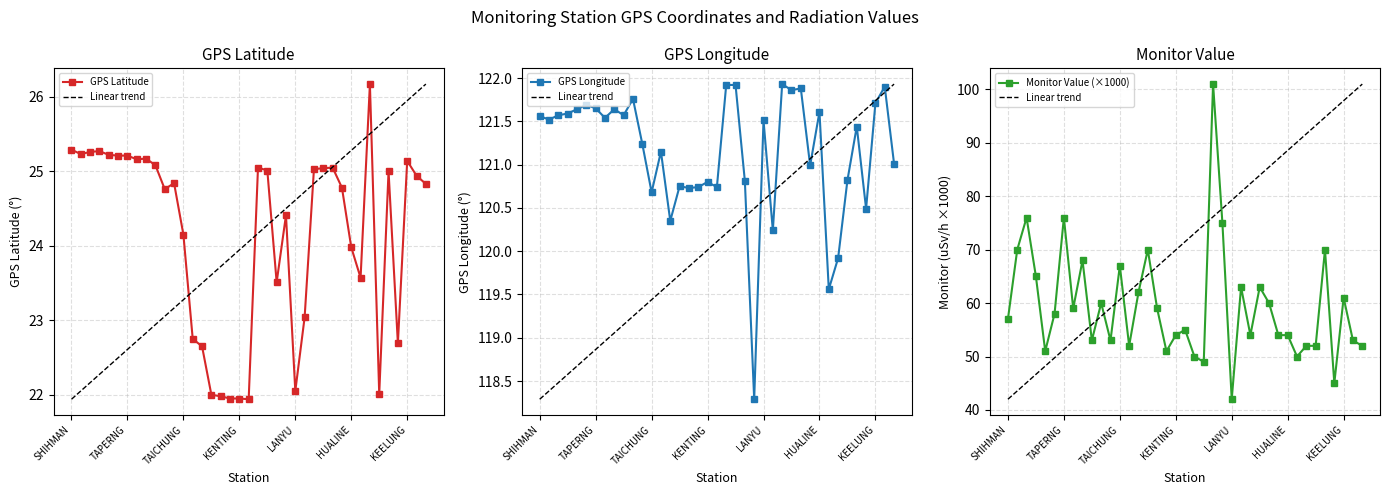

What is the label of the 10th point from the left?

TAIPEI